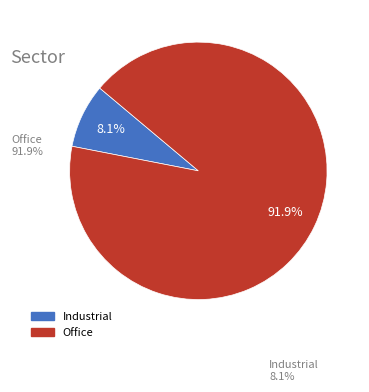

Is there a majority slice in this chart?

Yes